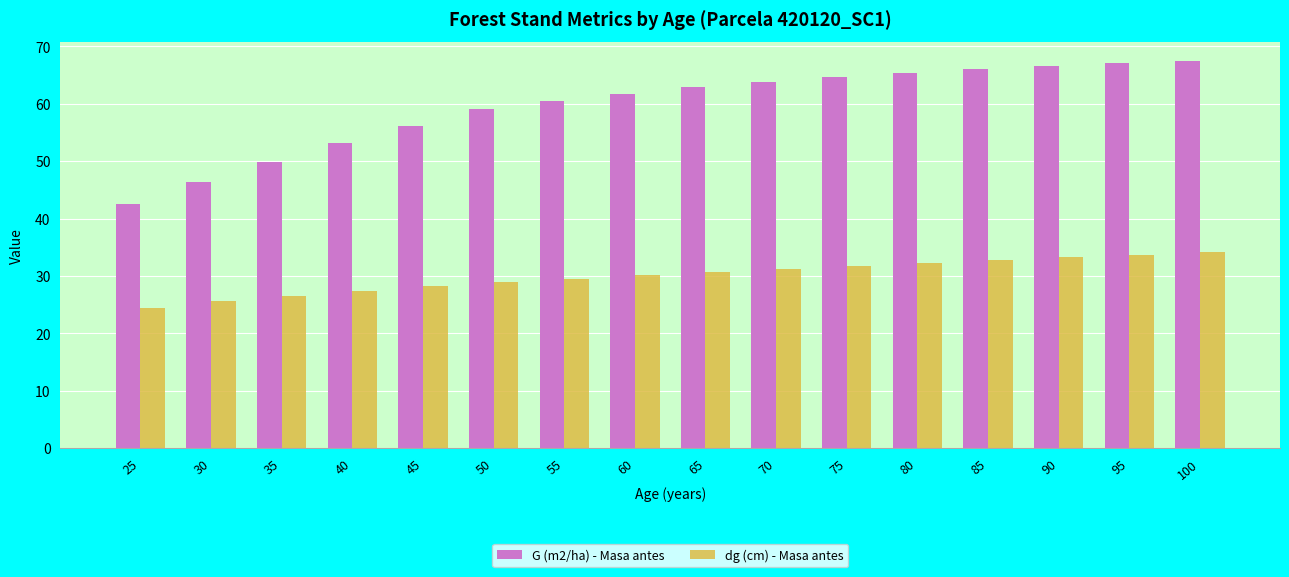

What is the sum of all G (m2/ha) - Masa antes values?

953.4